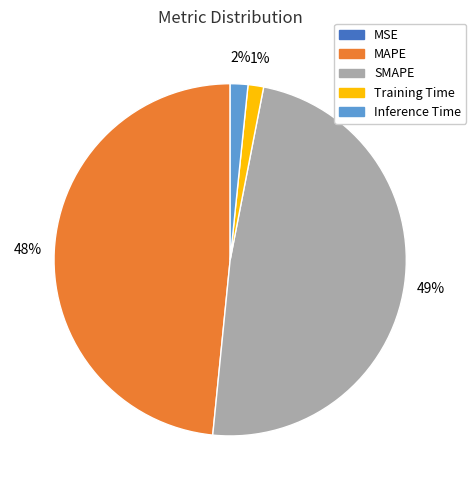

Is it true that MAPE is 48% of the pie?

True